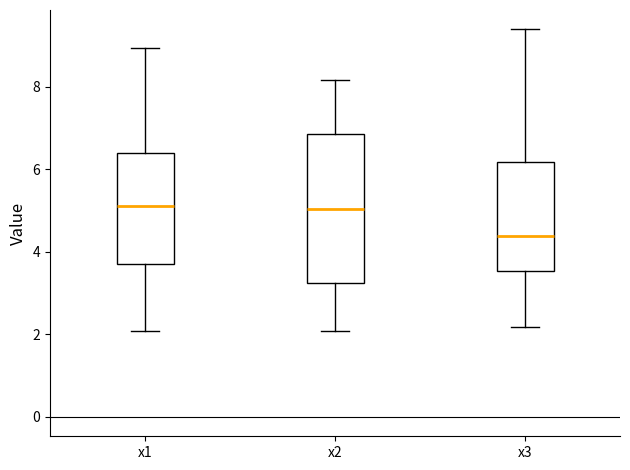

Which box's median line is the lowest?

x3